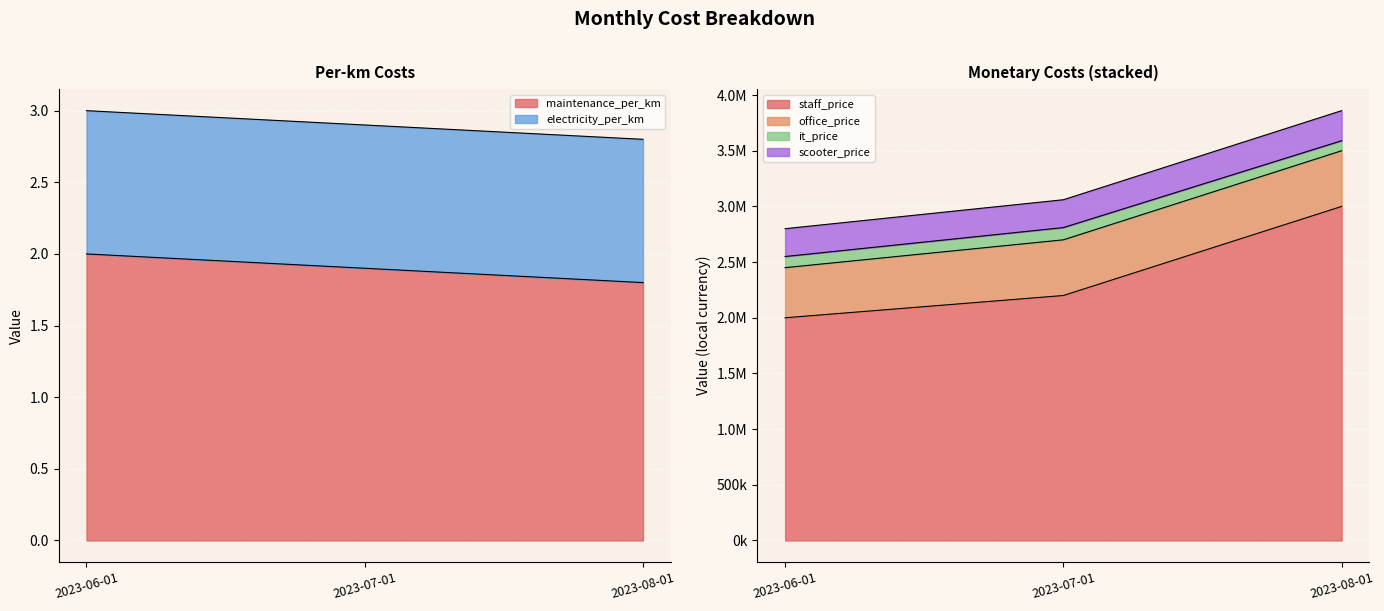

How many lines are shown in the chart?

6